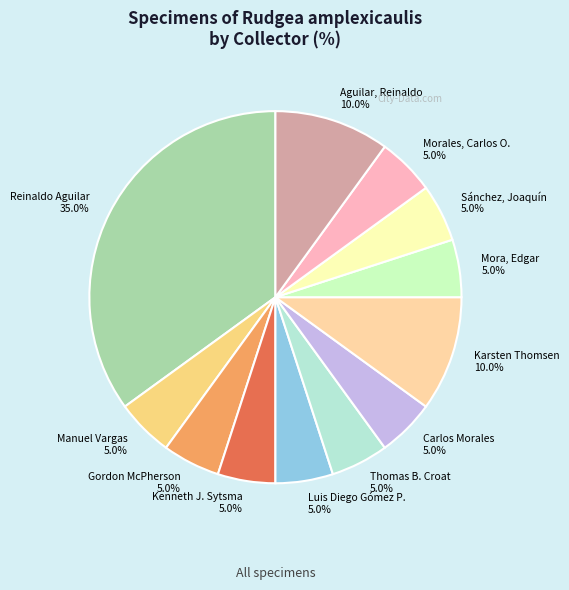

To the nearest percent, what percentage of the pie is Morales, Carlos O.?

5%